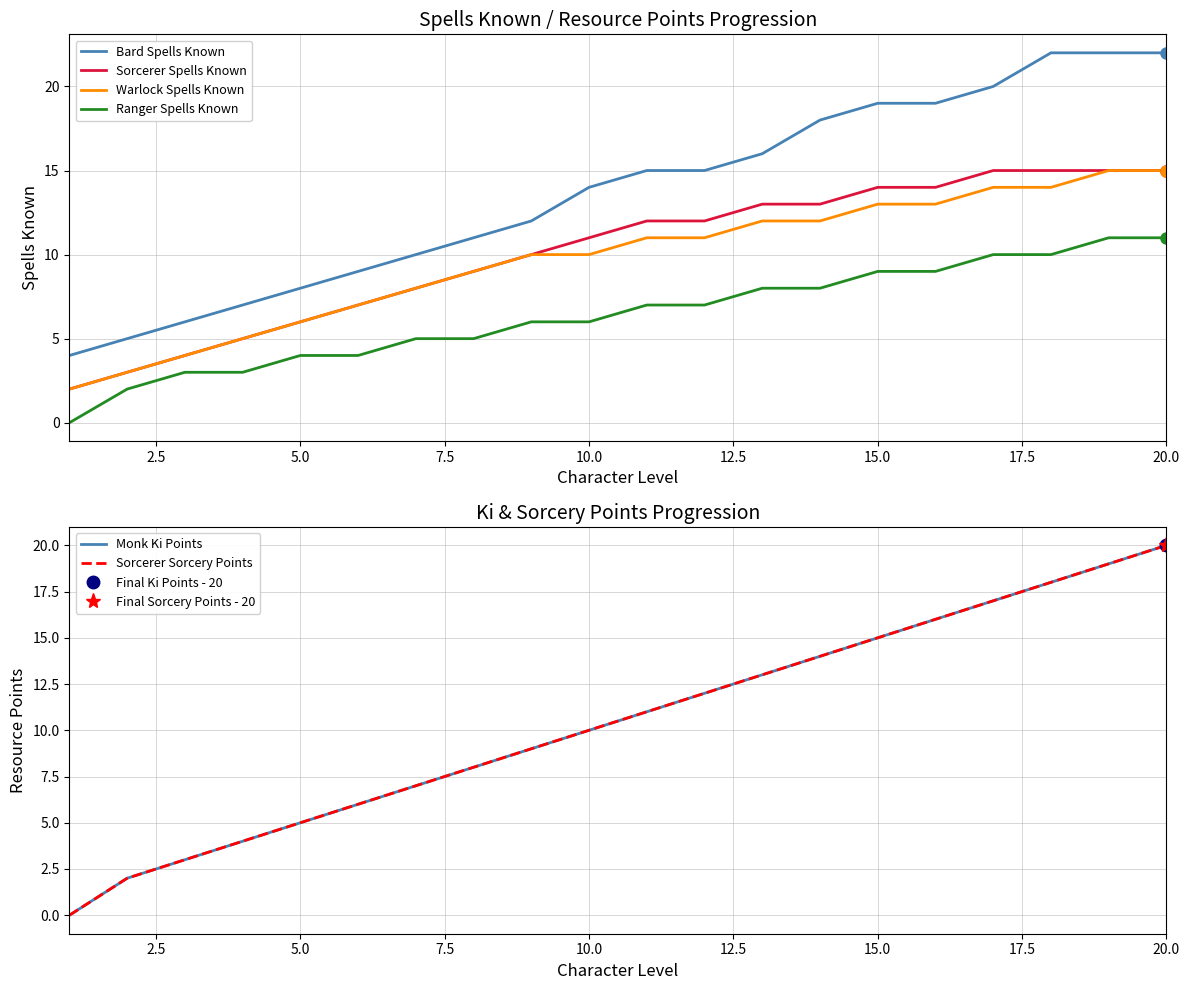

The value of Ranger Spells Known at 5.0 is 4. True or false?

True